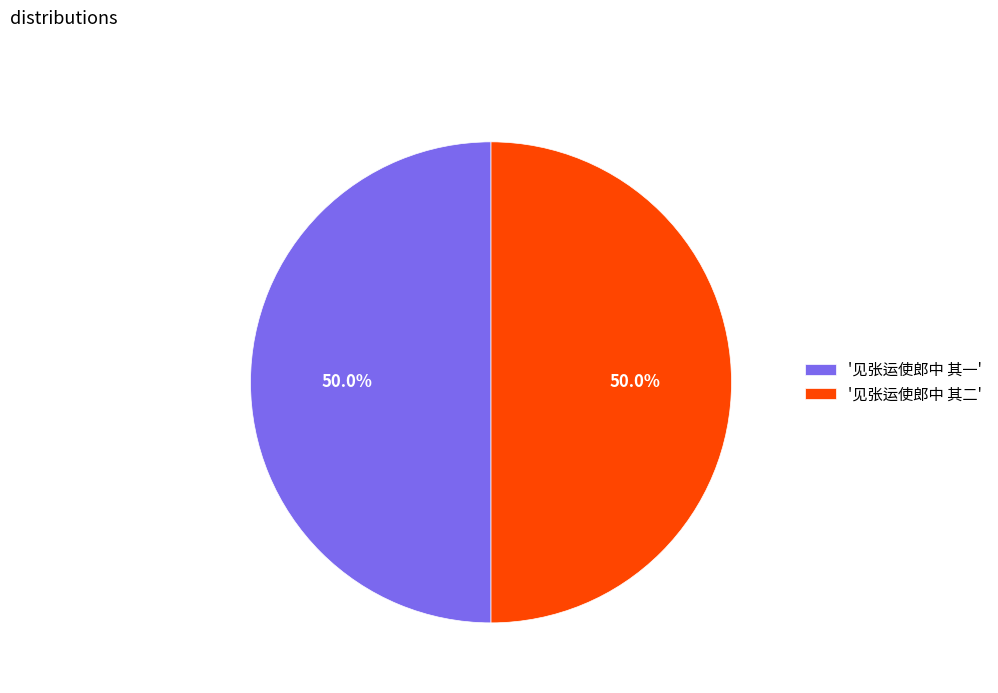

Approximately how many times larger is the value at '见张运使郎中 其一' compared to '见张运使郎中 其二'?

1.0